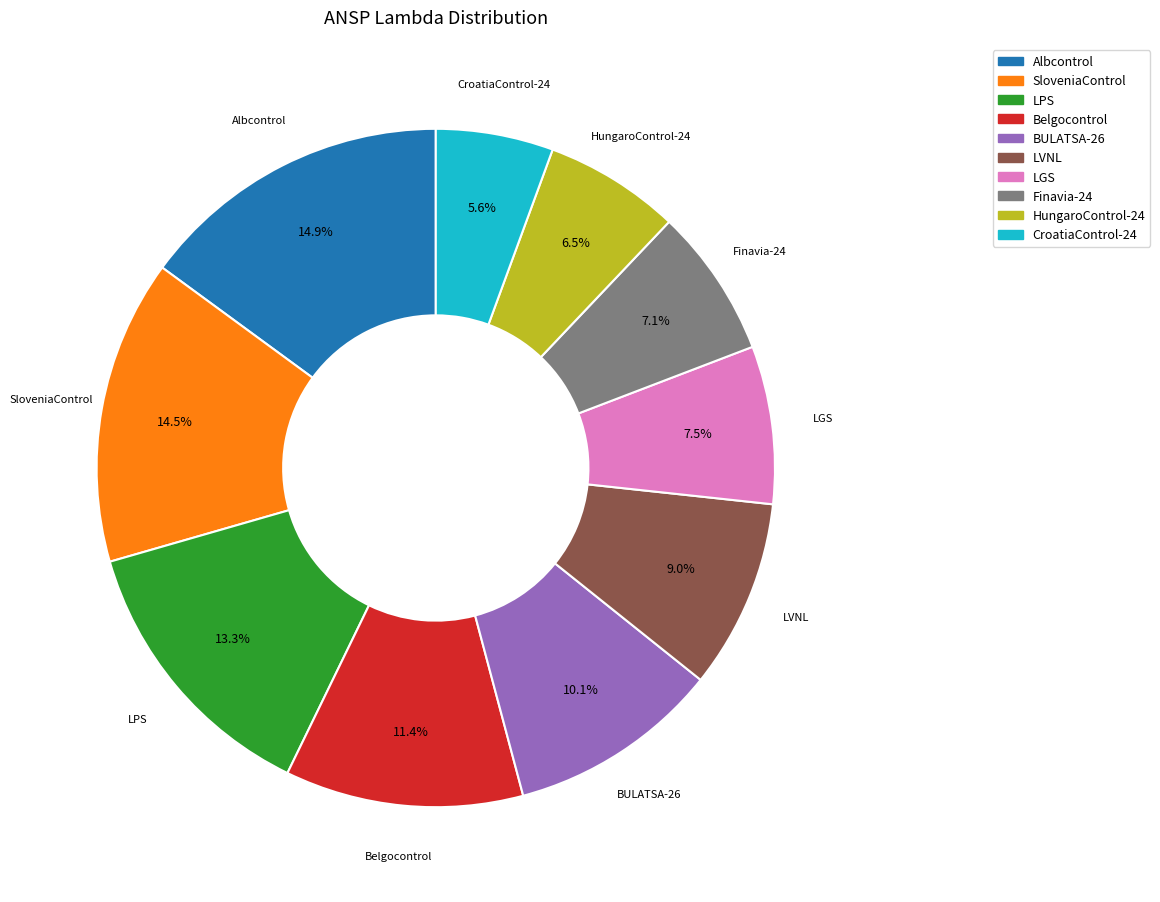

Is there any slice that represents more than half of the pie?

No